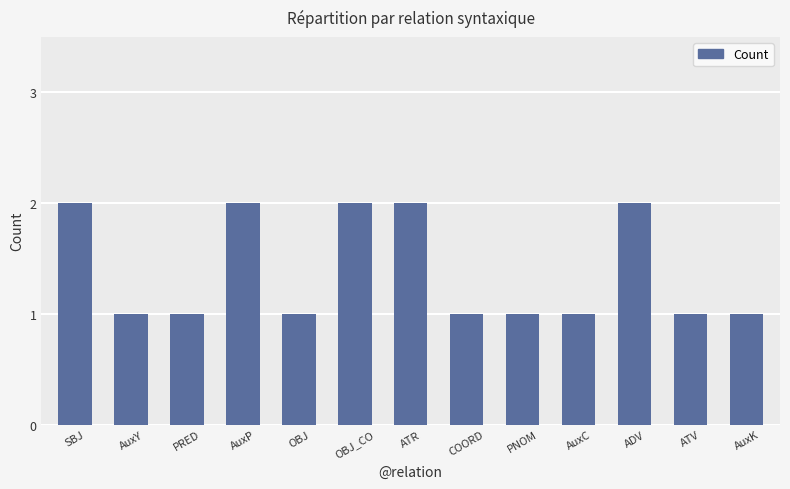

What is the ratio of the value at AuxK to the value at AuxP?

0.5